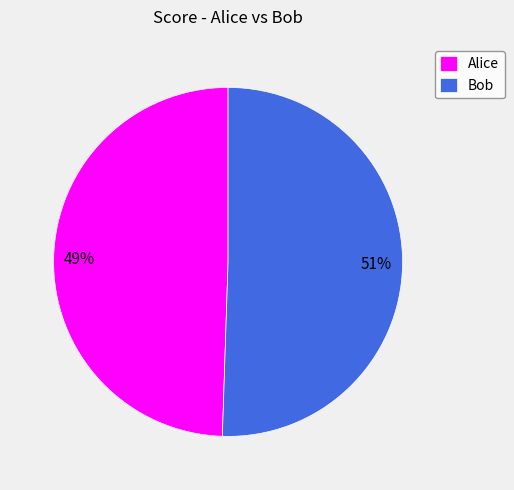

What is the smallest slice in the pie chart?

Alice